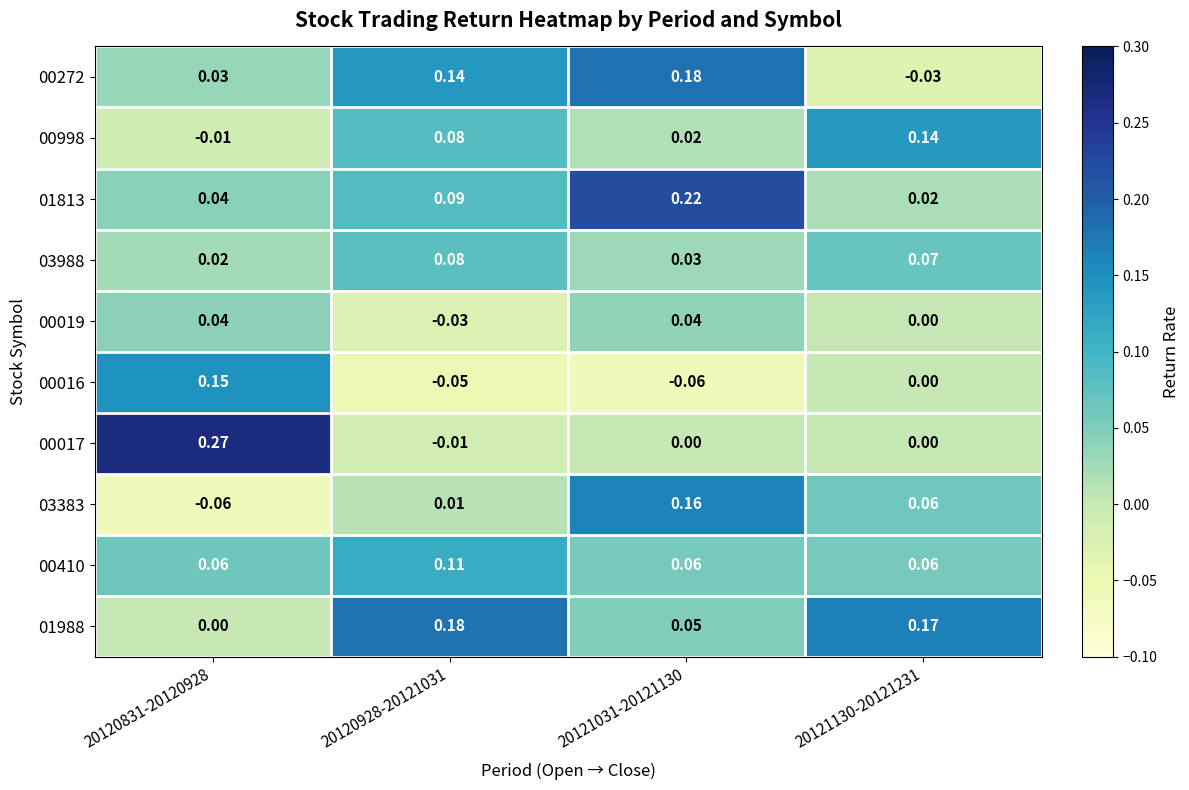

Count the number of data series in this chart.

10